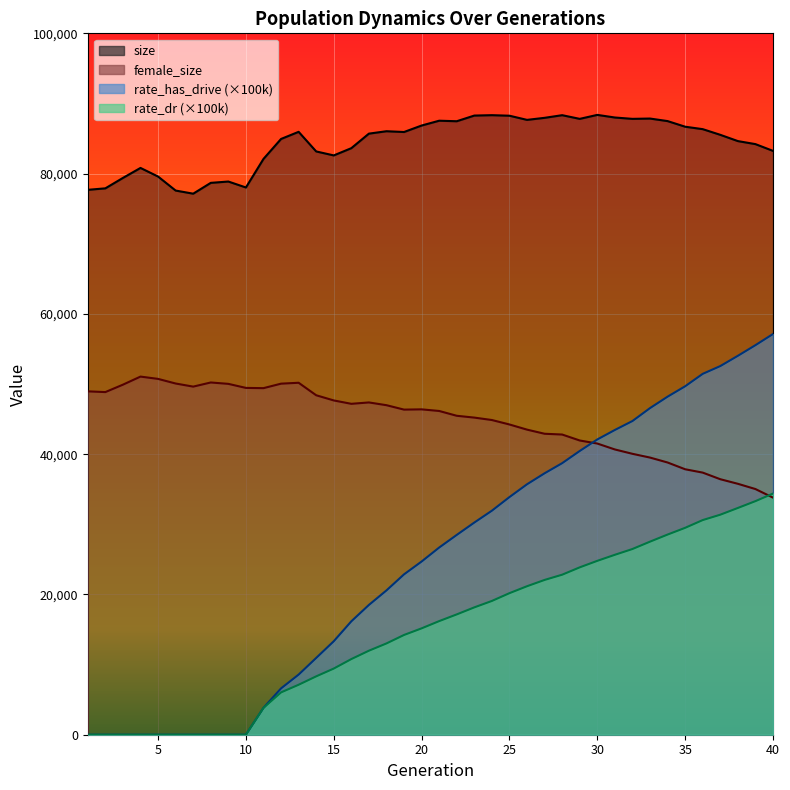

True or false: size and rate_dr cross at least once.

False